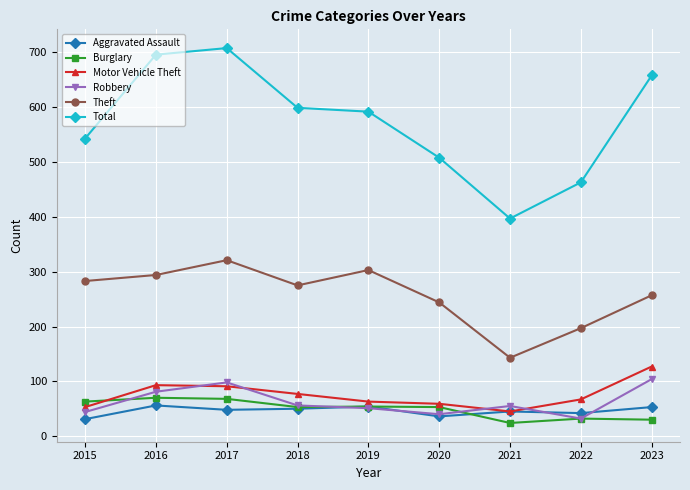

What value does the Motor Vehicle Theft series have at 2022?

67